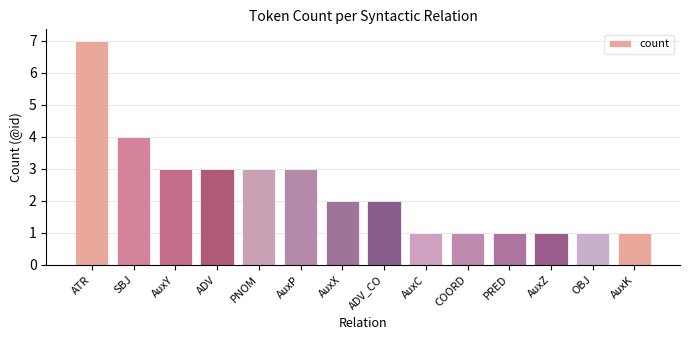

Reading left to right, what are all the values shown in this chart?

ATR=7	SBJ=4	AuxY=3	ADV=3	PNOM=3	AuxP=3	AuxX=2	ADV_CO=2	AuxC=1	COORD=1	PRED=1	AuxZ=1	OBJ=1	AuxK=1